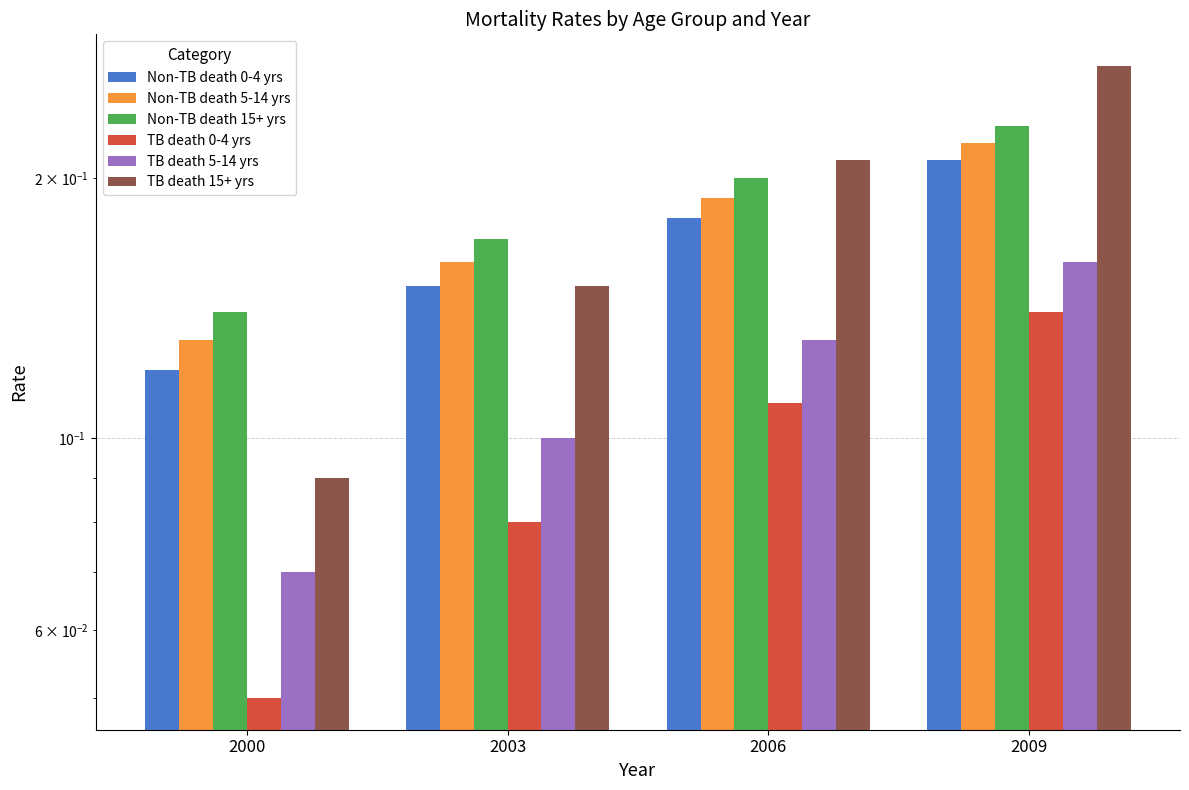

How many TB death 0-4 yrs values are between 0 and 1?

4